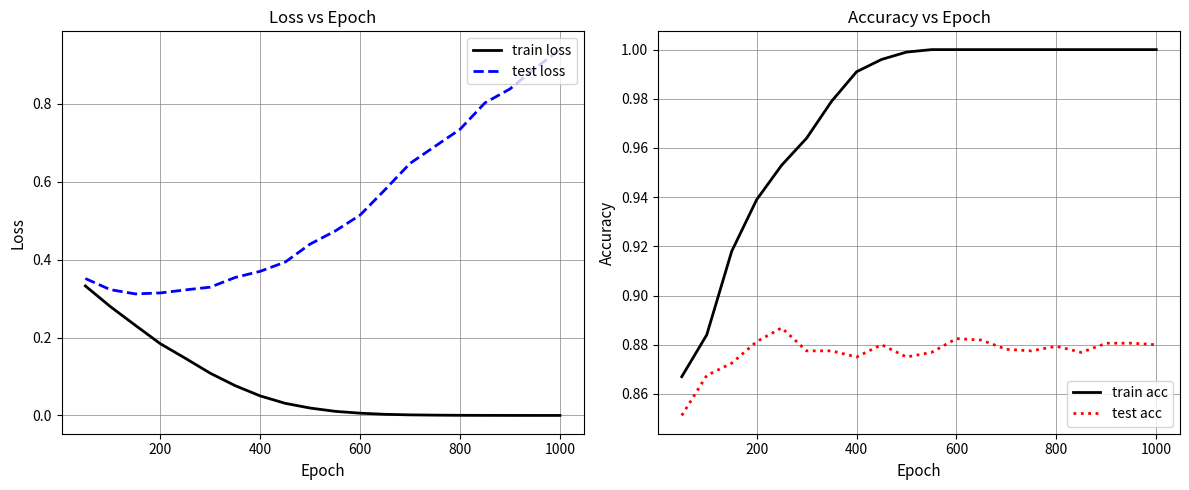

Count the number of categories in the chart.

20